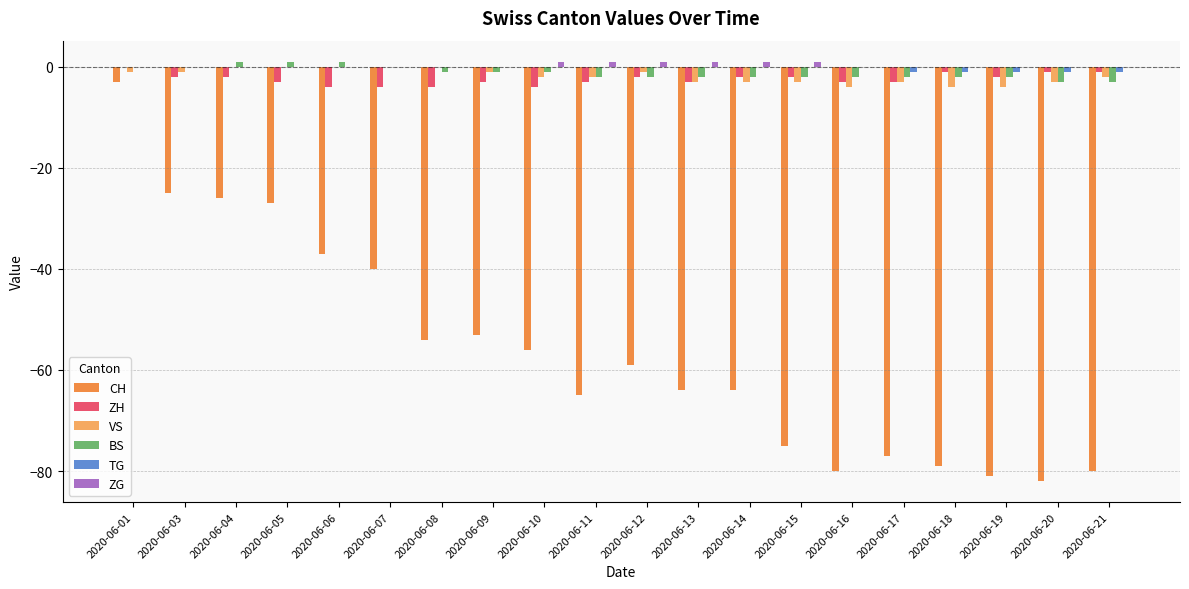

Between 2020-06-03 and 2020-06-15, which series saw the biggest shift?

CH